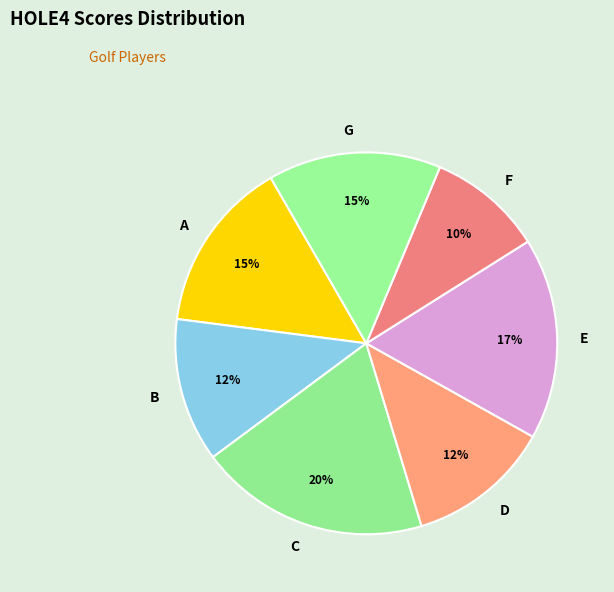

Do G and C together represent more than half of the pie?

No